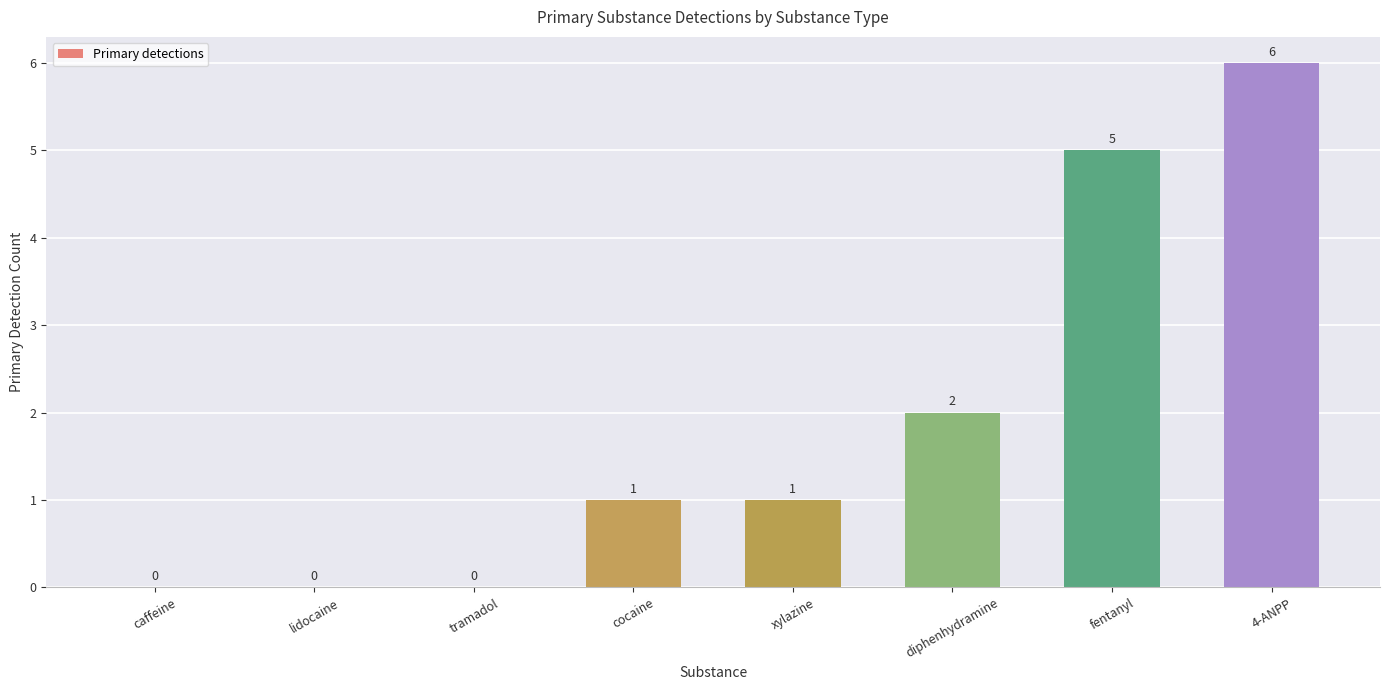

Which category has the highest value across all series?

4-ANPP